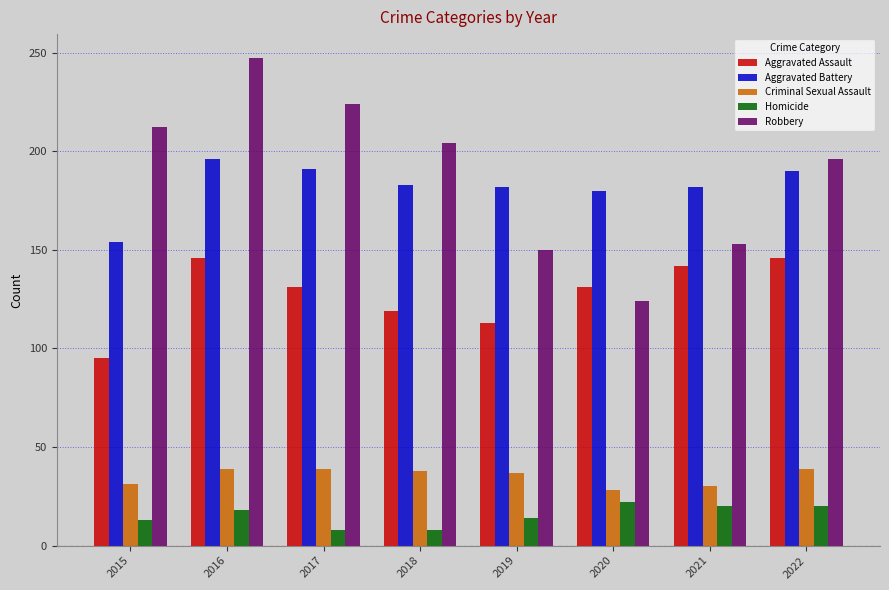

Which series has the largest total across all categories?

Robbery